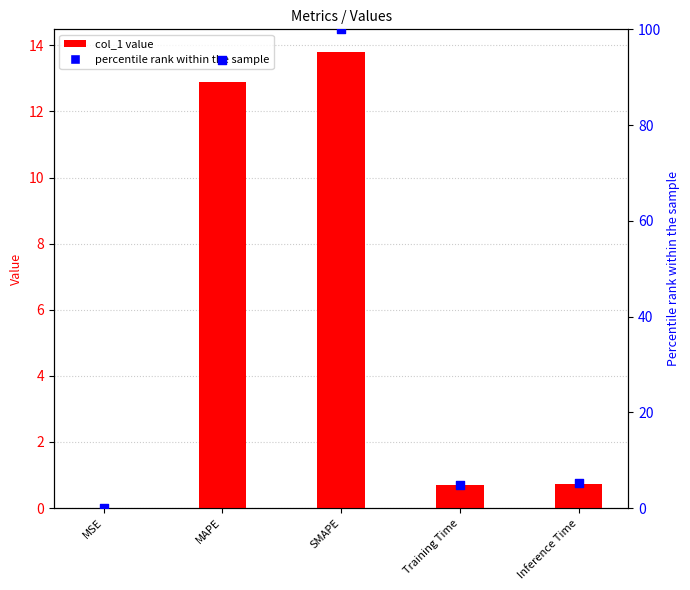

Between MSE and MAPE, which is larger?

MAPE